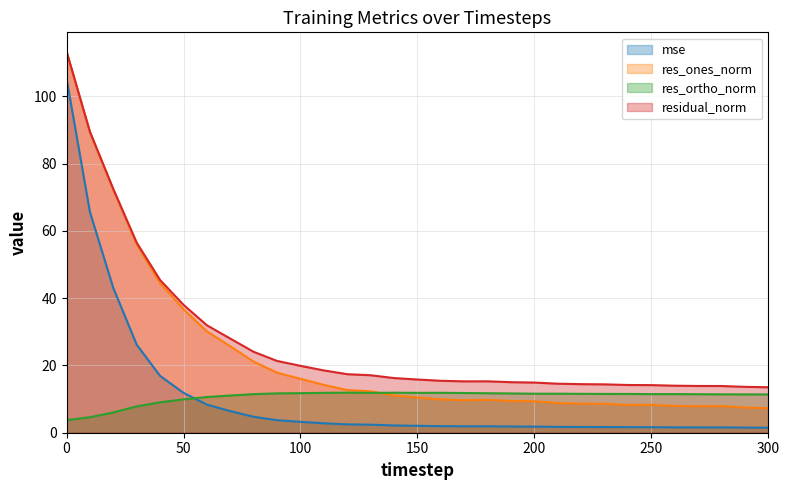

What is the value of the mse point at the 26th from the left?

1.6